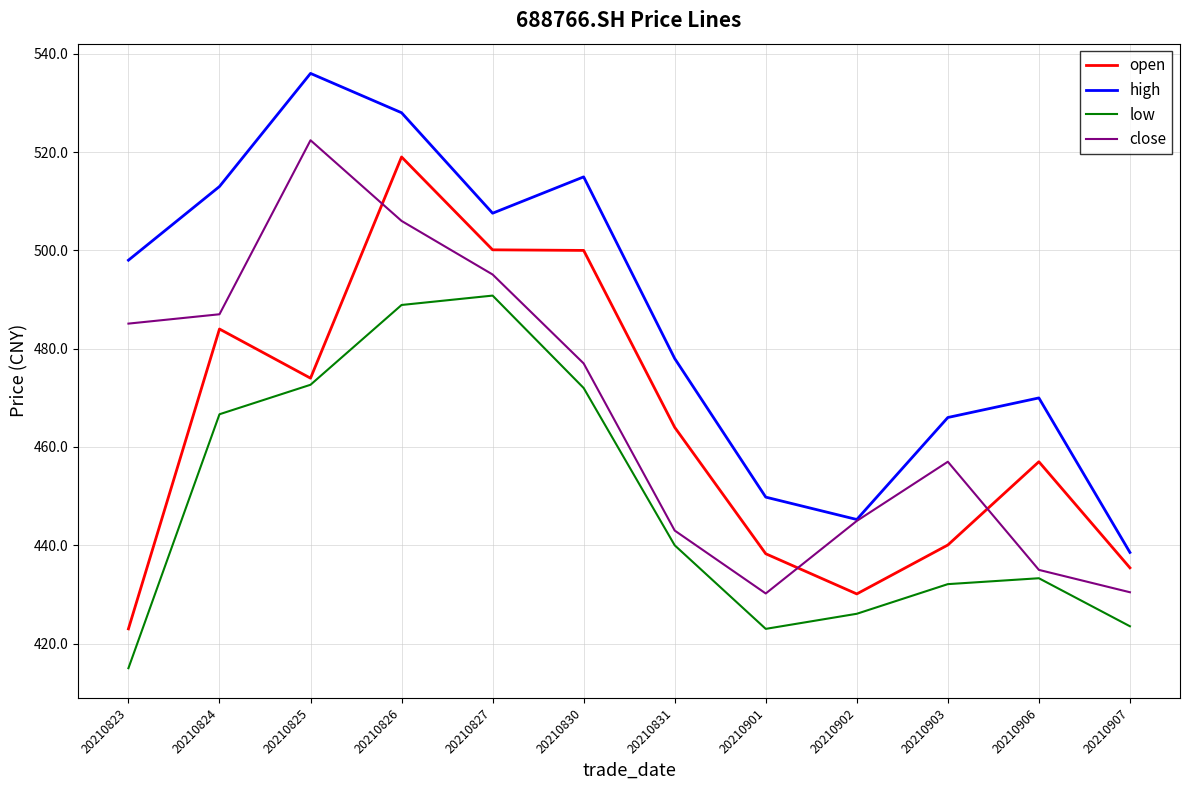

What is the total value across all series at 20210823?

1821.1